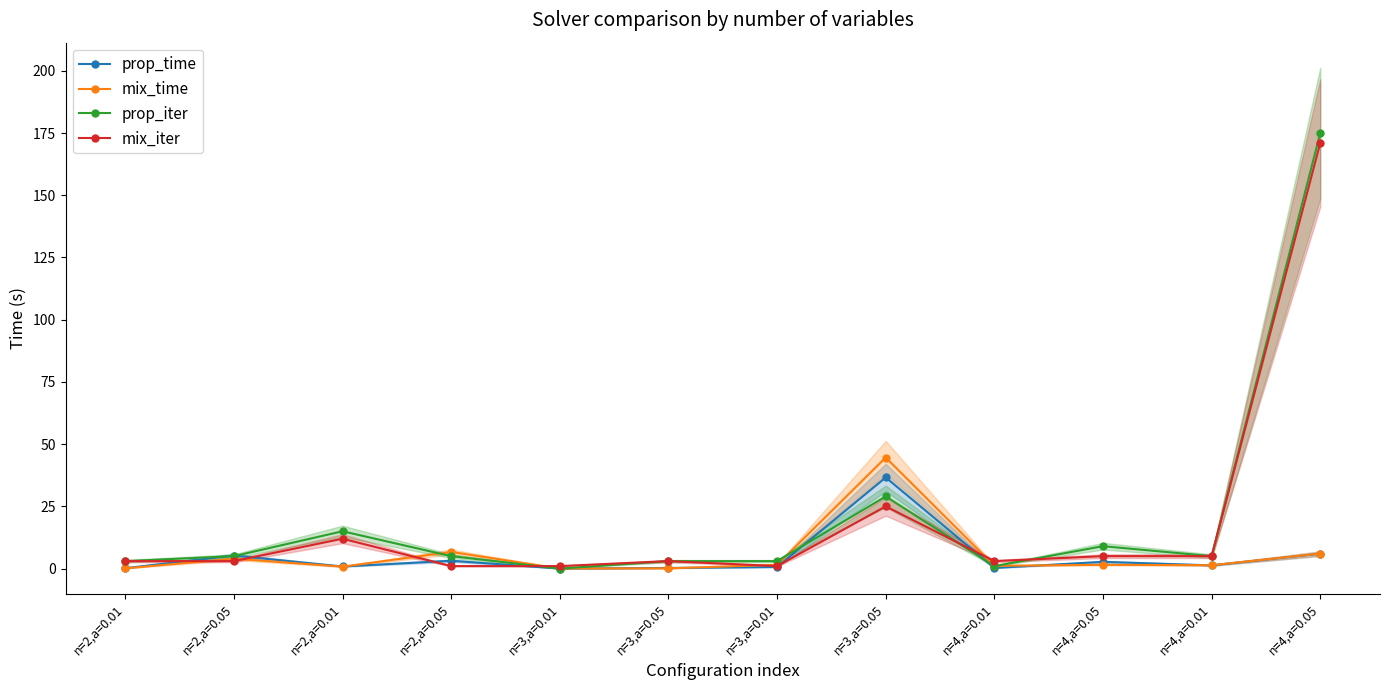

How many lines are shown in the chart?

4